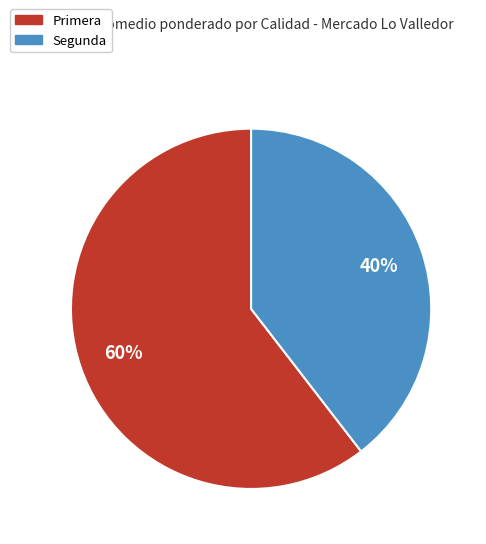

Is there any slice that represents more than half of the pie?

Yes